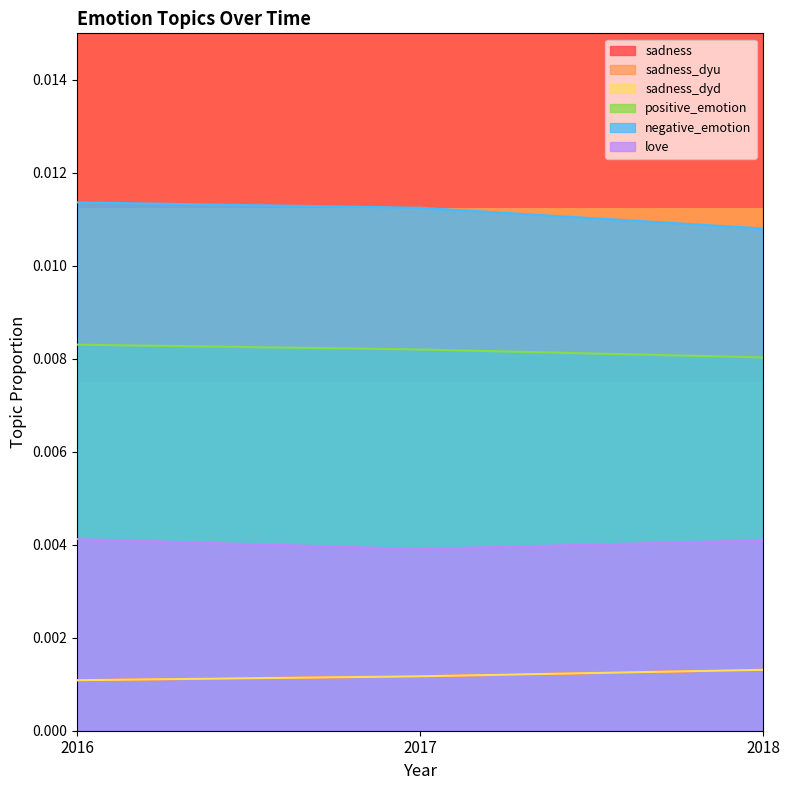

Is the value of sadness_dyd at 2017 greater than the value of sadness at 2017?

No